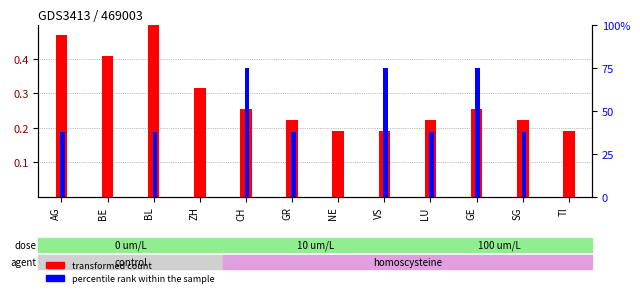

How many data points in percentile rank within the sample are less than 37?

4